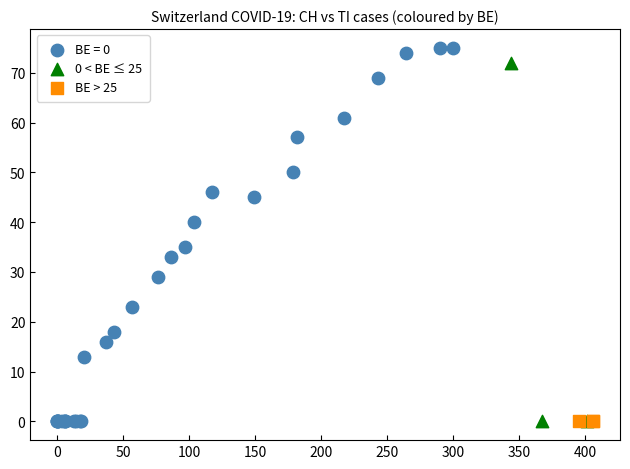

What are all the series names shown in the legend?

BE = 0, 0 < BE ≤ 25, BE > 25